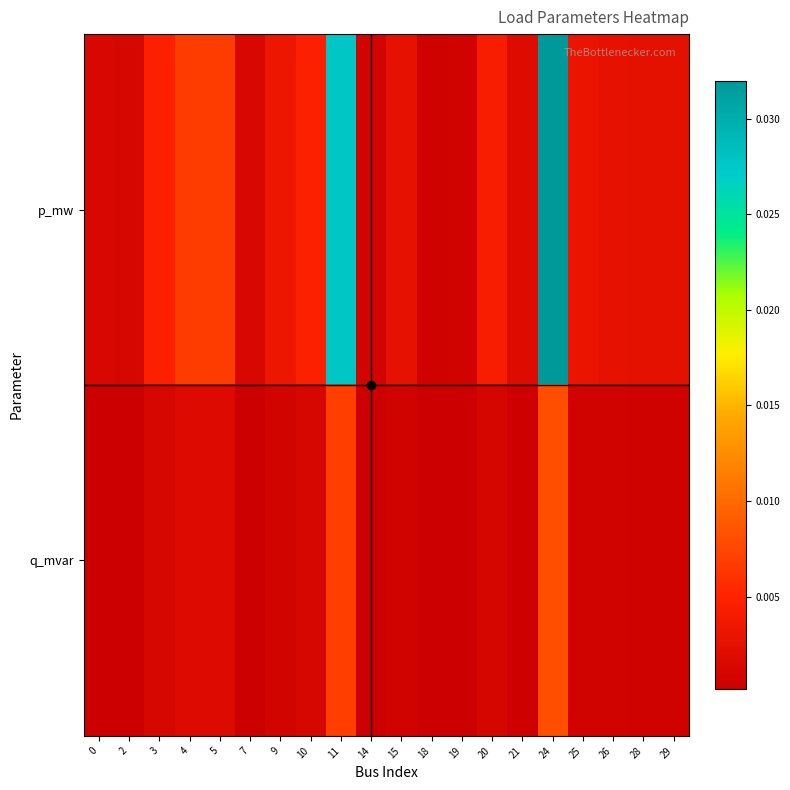

At 29, list the series in order from largest to smallest.

p_mw, q_mvar